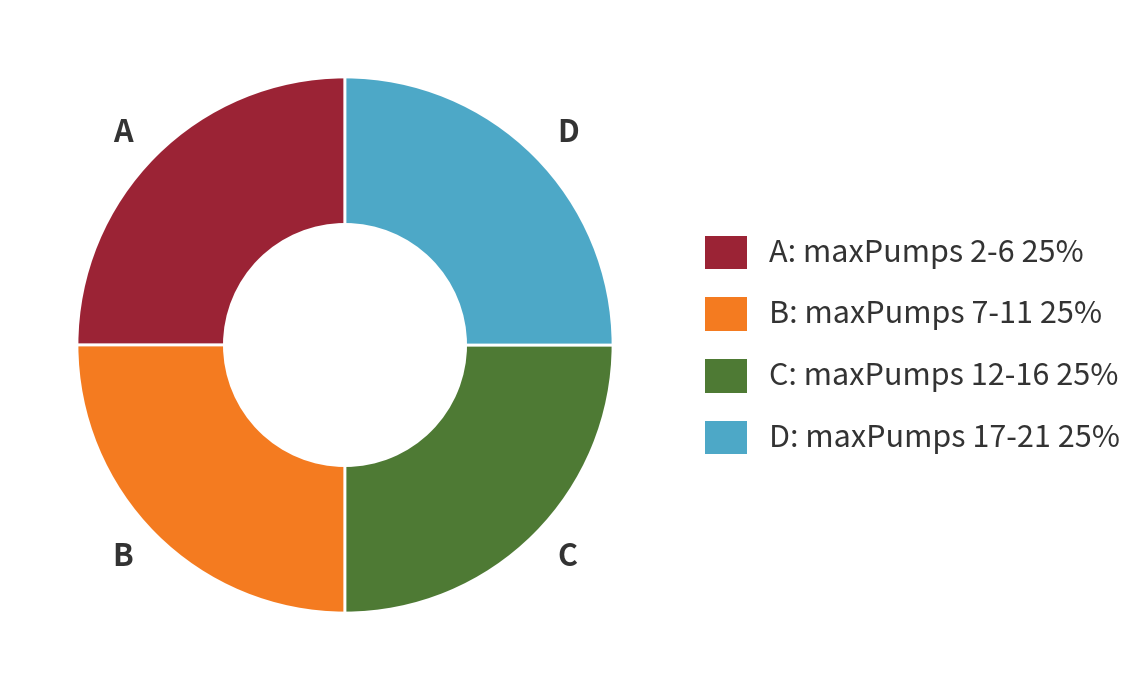

Is there any slice that represents more than half of the pie?

No